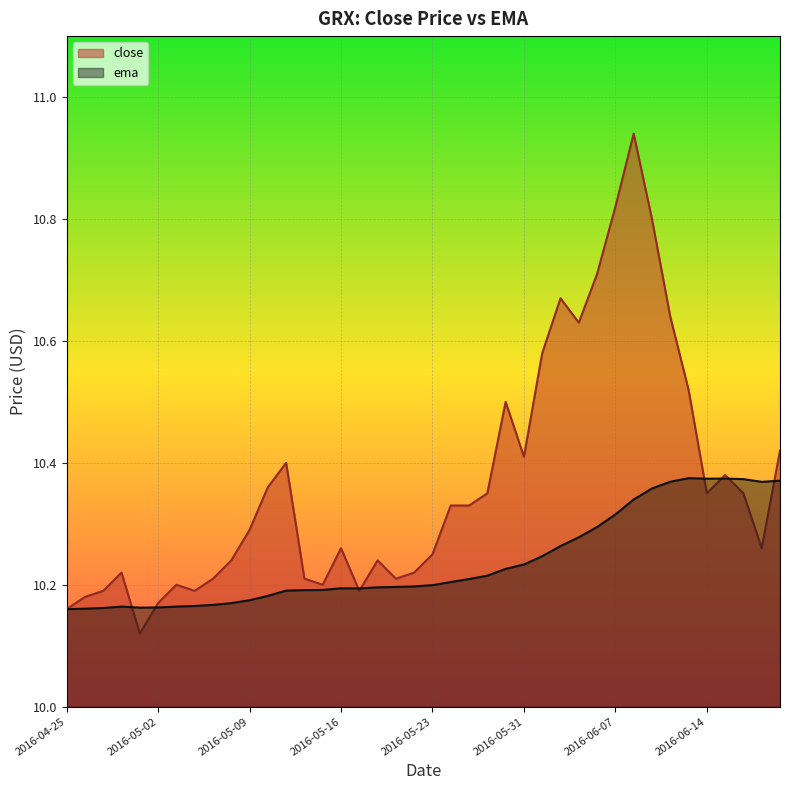

True or false: close has a value of 10.8 at 2016-06-07.

True